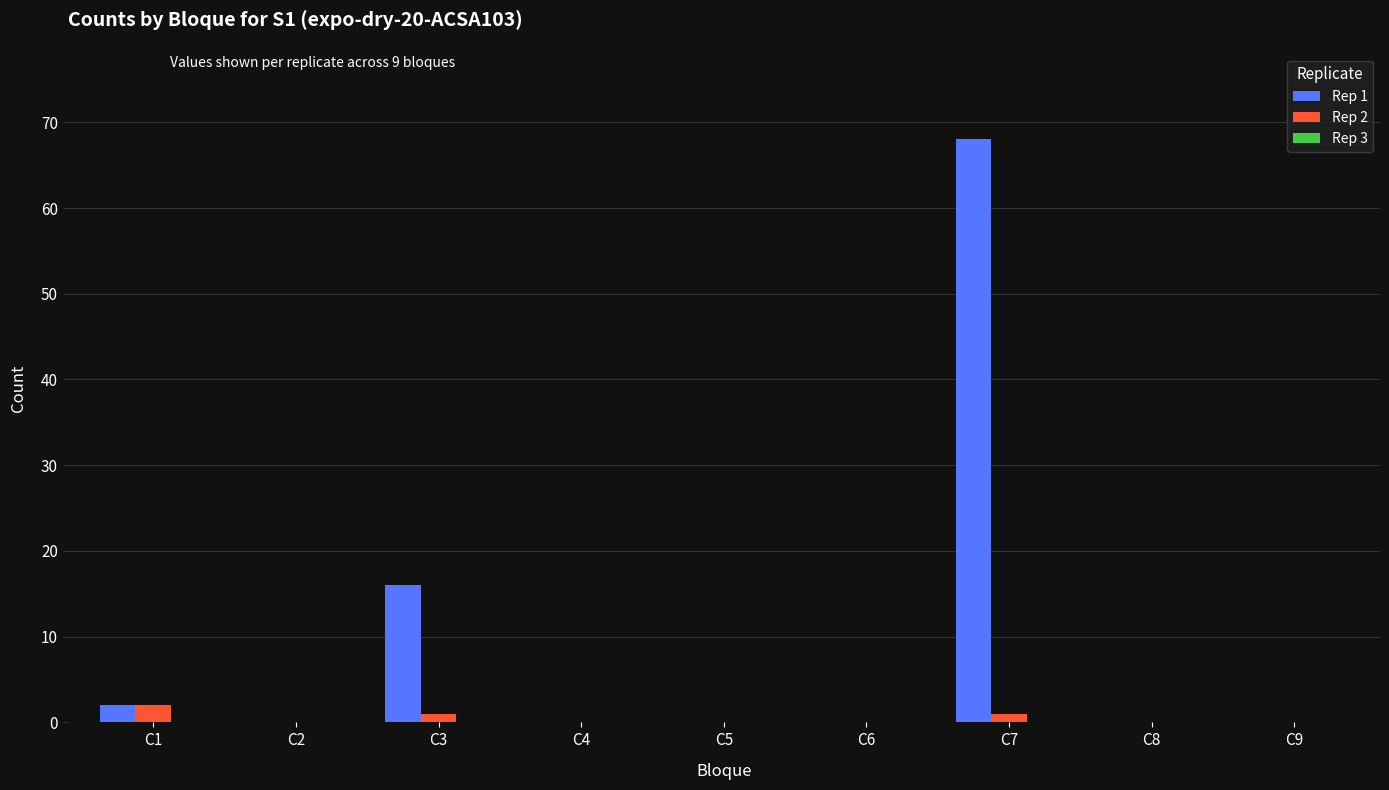

What is the sum of all Rep 1 values?

86